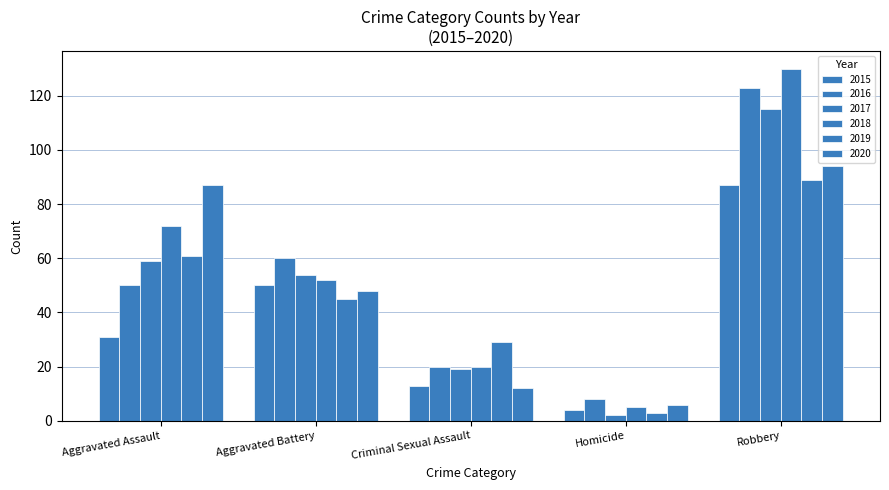

Rank the series at Aggravated Battery from highest to lowest value.

2016, 2017, 2018, 2015, 2020, 2019